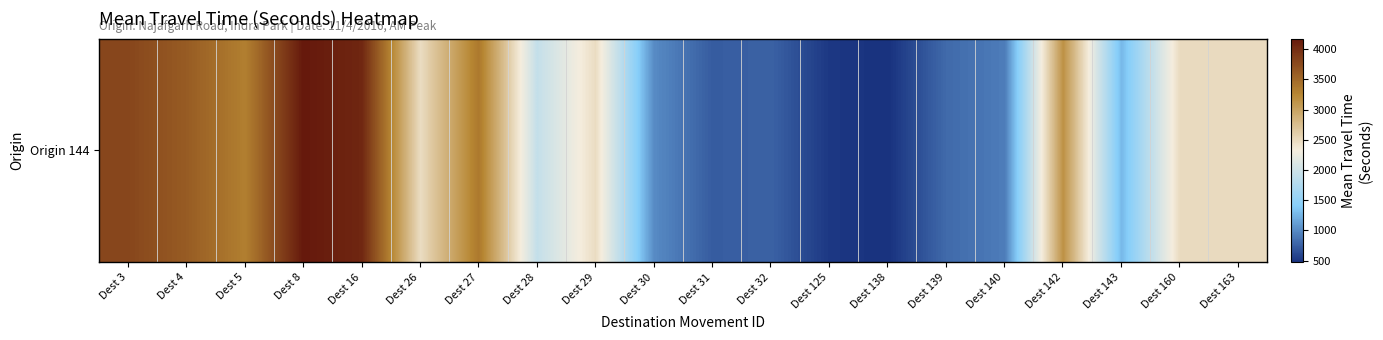

Reading left to right, extract all data points from this chart.

3790	3609	3308	4174	4052	2476	3361	1918	2474	1007	730	764	511	476	811	920	3146	1275	2489	2486